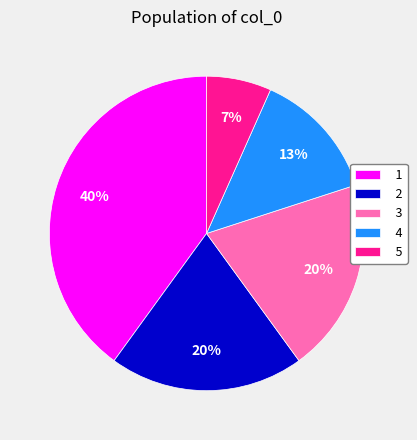

Is the sum of 5 and 3 greater than half?

No